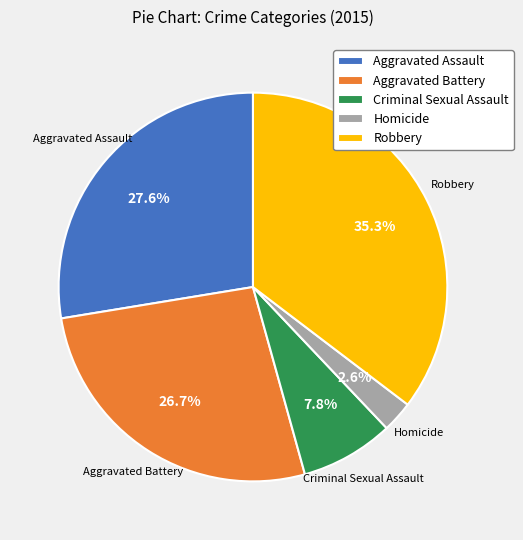

To the nearest percent, what percentage of the pie is Robbery?

35%